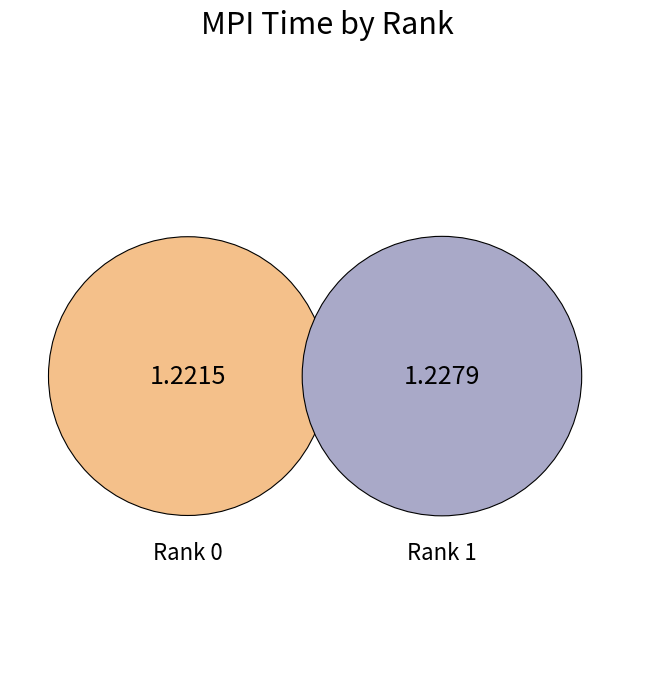

To the nearest percent, what is the average slice percentage?

50%